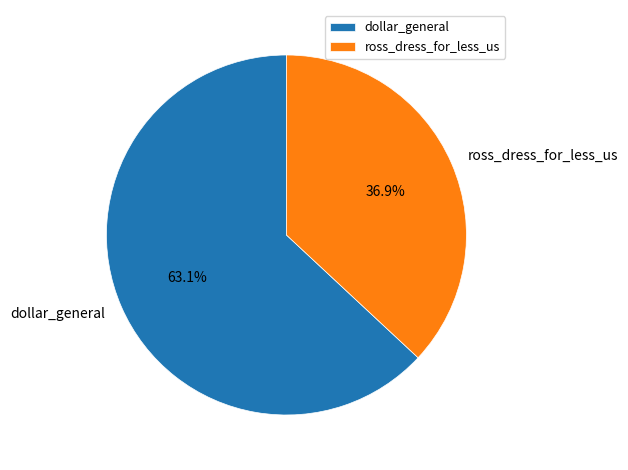

What is the ratio of the value at ross_dress_for_less_us to the value at dollar_general?

0.6